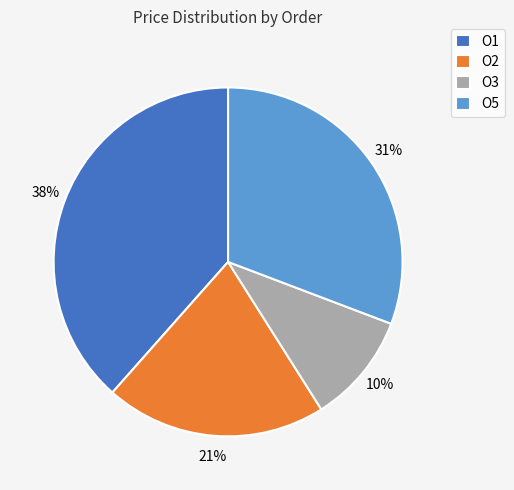

Does any single category account for the majority?

No